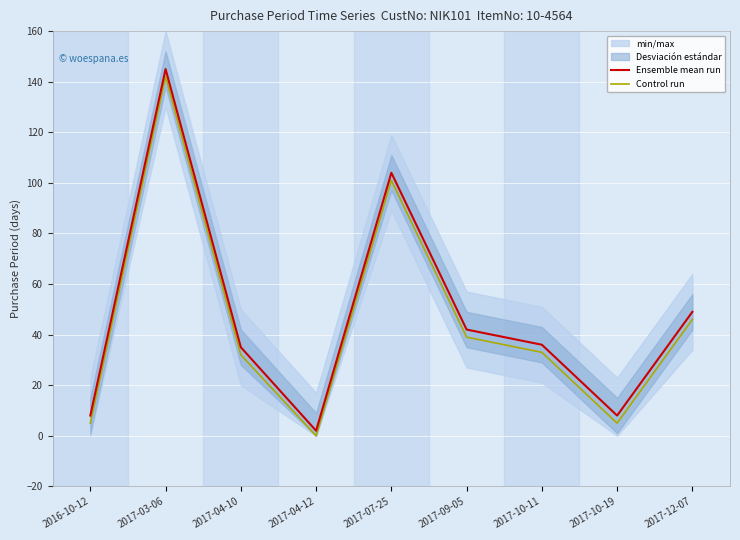

What is the difference between the highest and lowest values at 2017-04-12?

2